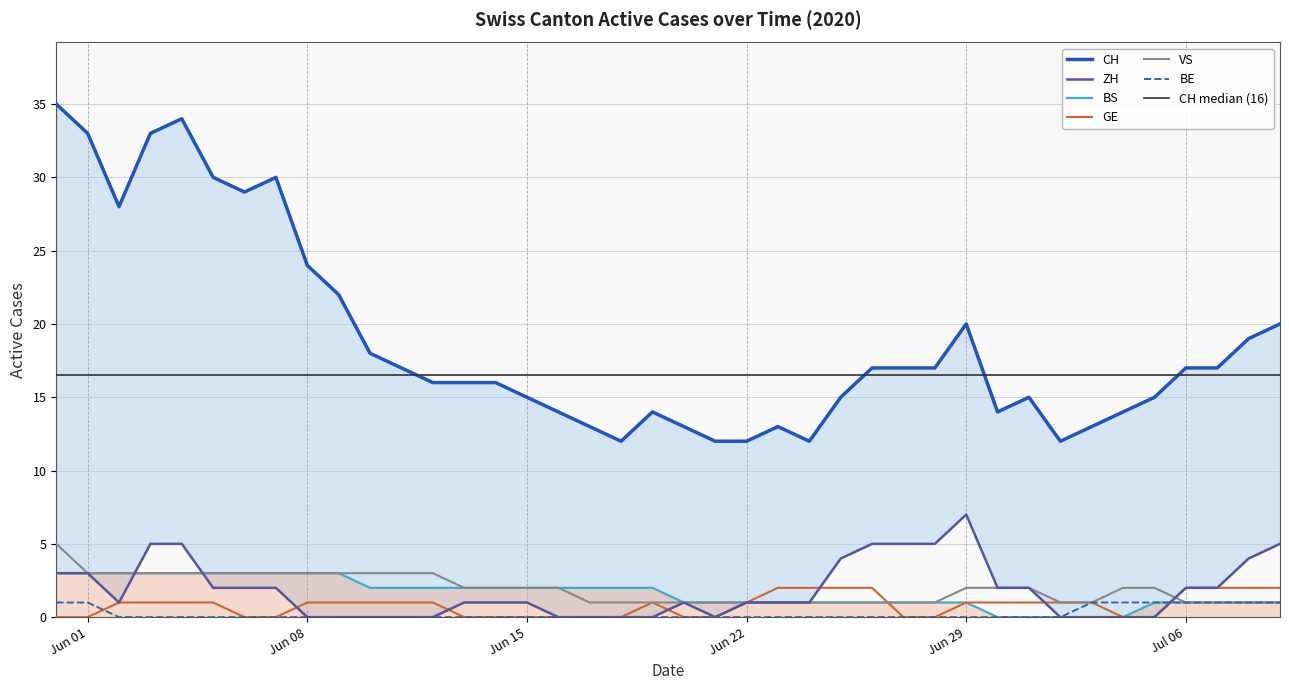

Is it true that BS equals 2 at 7?

False